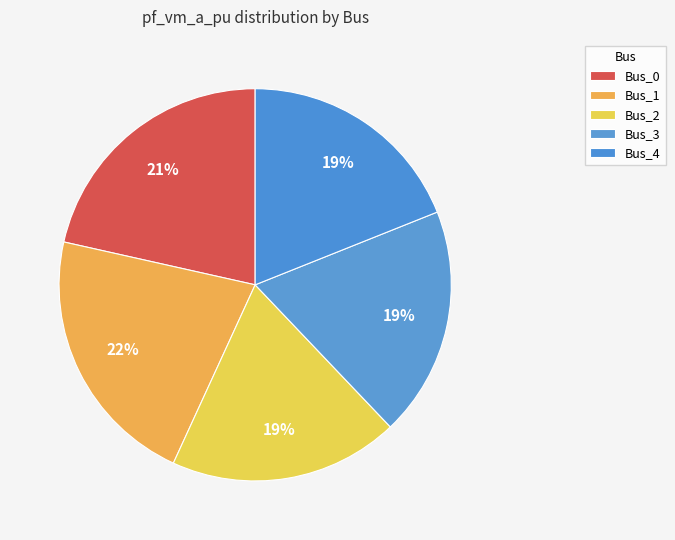

What percentage is NOT represented by Bus_0?

78.5%